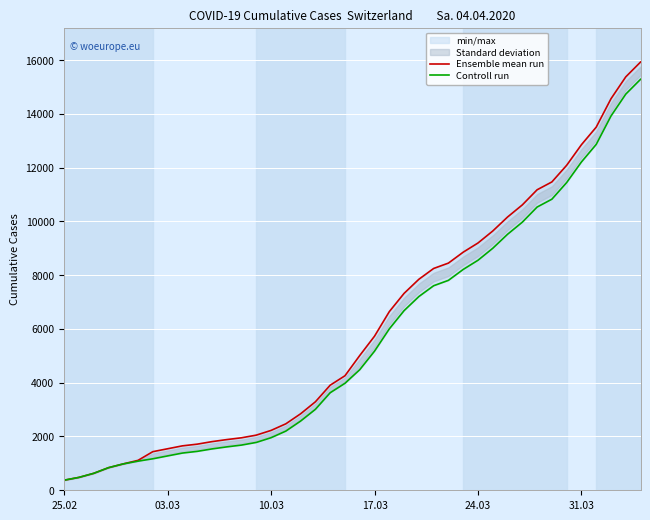

The Ensemble mean run series shows 11233 at 23. True or false?

False